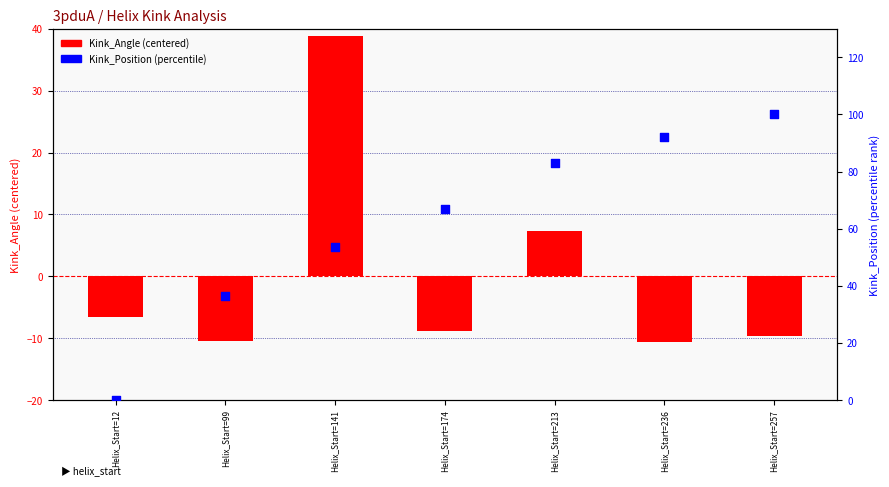

Is the value of Kink_Position (percentile) at Helix_Start=236 greater than the value of Kink_Angle (centered) at Helix_Start=213?

Yes